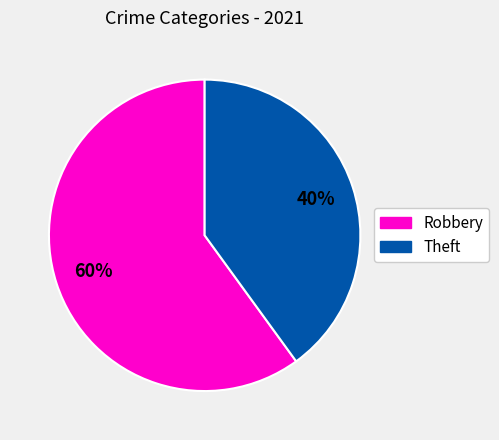

Is the sum of Robbery and Theft greater than half?

Yes